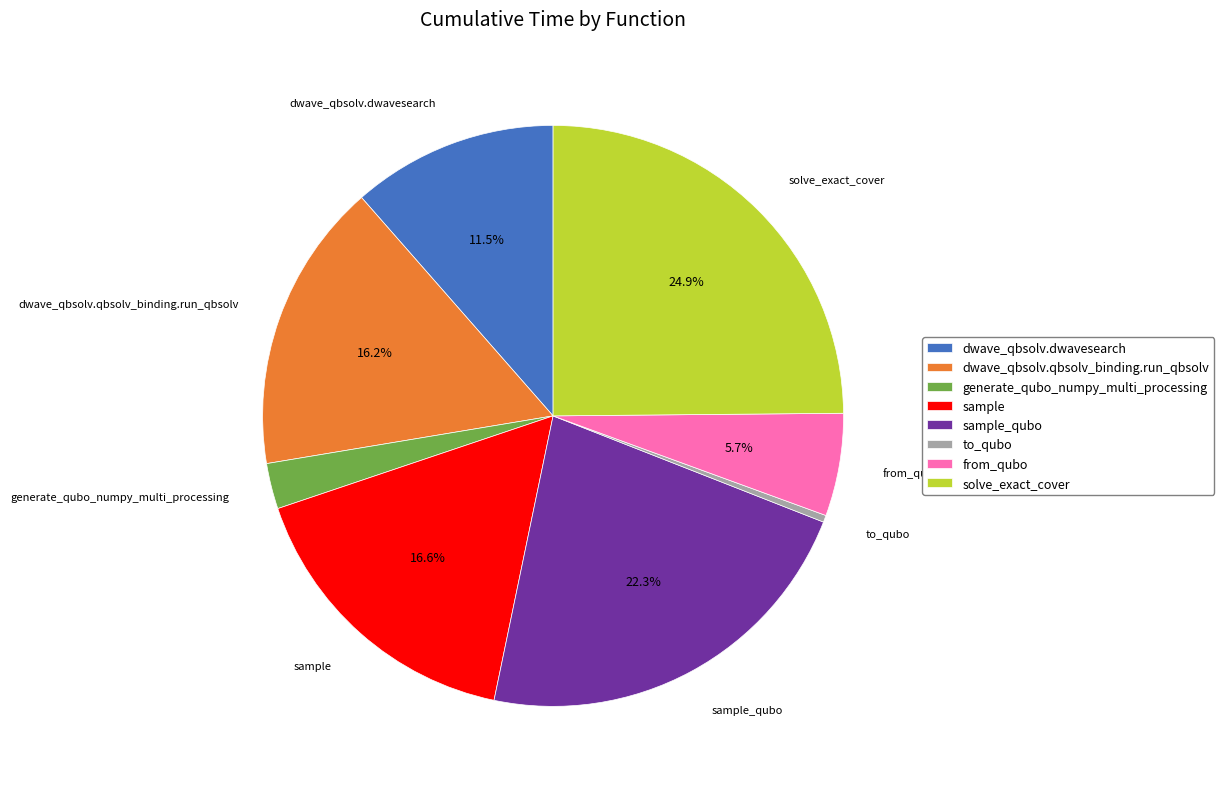

What percentage is NOT represented by sample_qubo?

77.7%